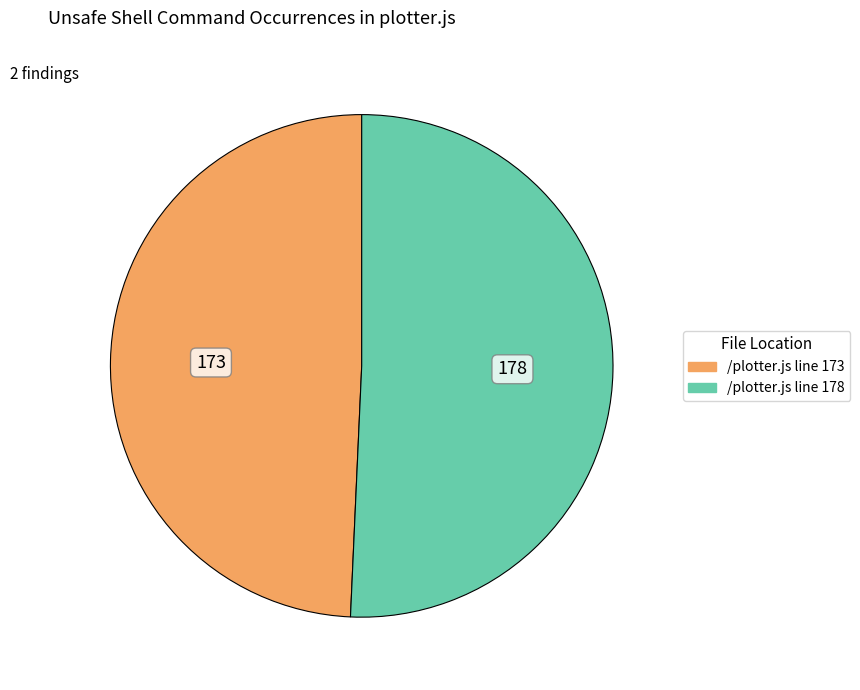

Rank the categories by value from lowest to highest.

/plotter.js line 173, /plotter.js line 178